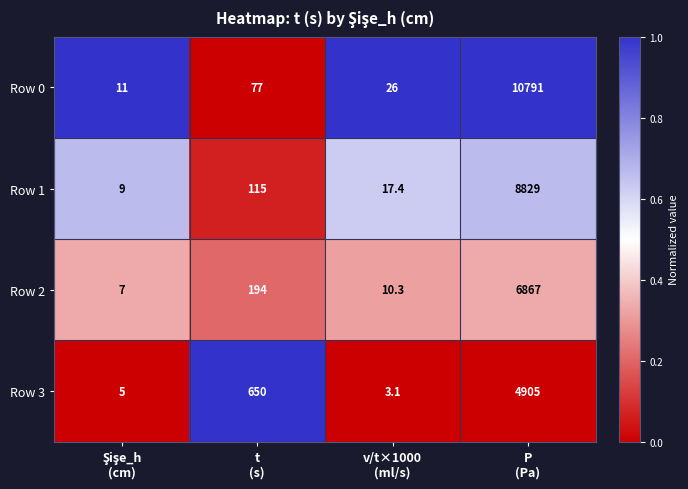

Reading left to right, transcribe all the data shown in this chart.

Row 0: 11.0	77.0	26.0	10791.0
Row 1: 9.0	115.0	17.4	8829.0
Row 2: 7.0	194.0	10.3	6867.0
Row 3: 5.0	650.0	3.1	4905.0